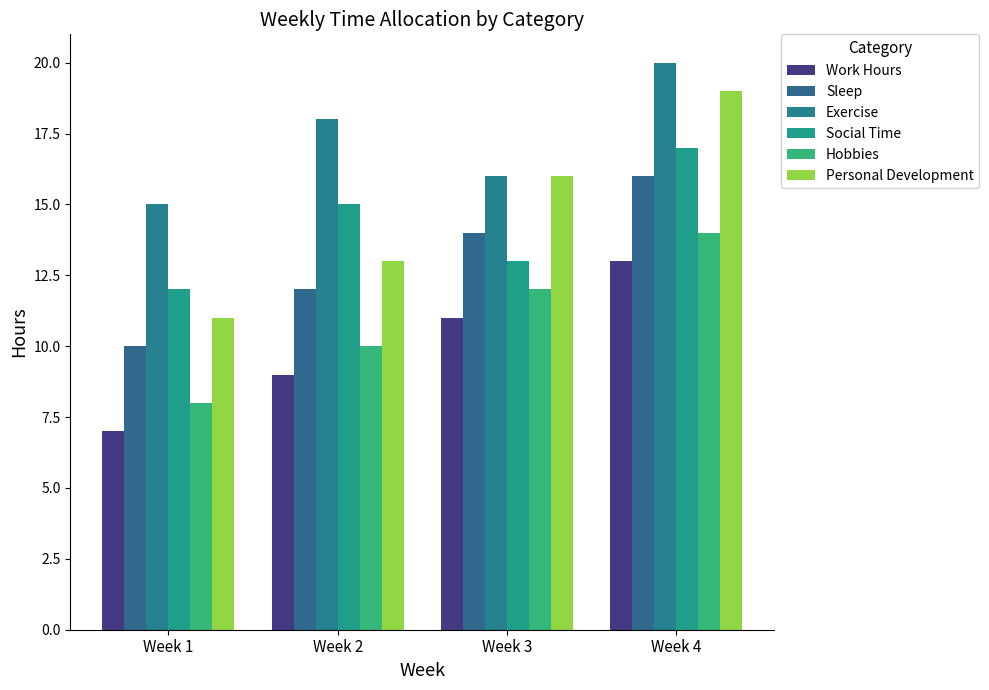

Which series has the largest total across all categories?

Exercise